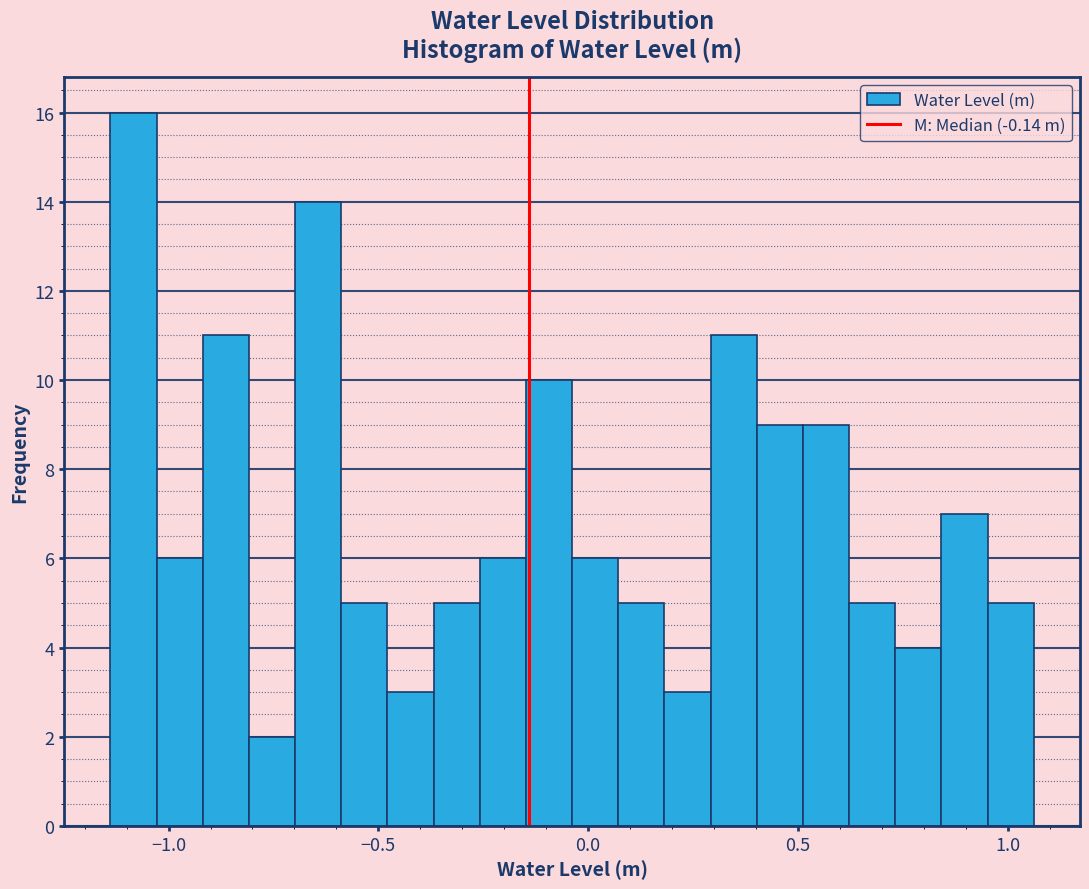

Read against the x-axis, roughly where is the centre of the tallest bar?

-1.10